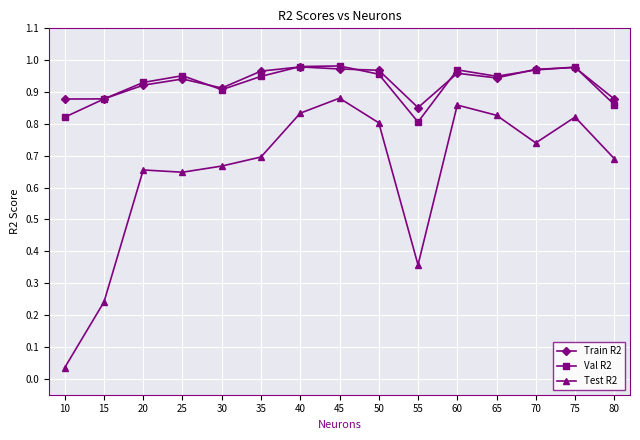

Rank the series at 10 from lowest to highest value.

Test R2, Val R2, Train R2